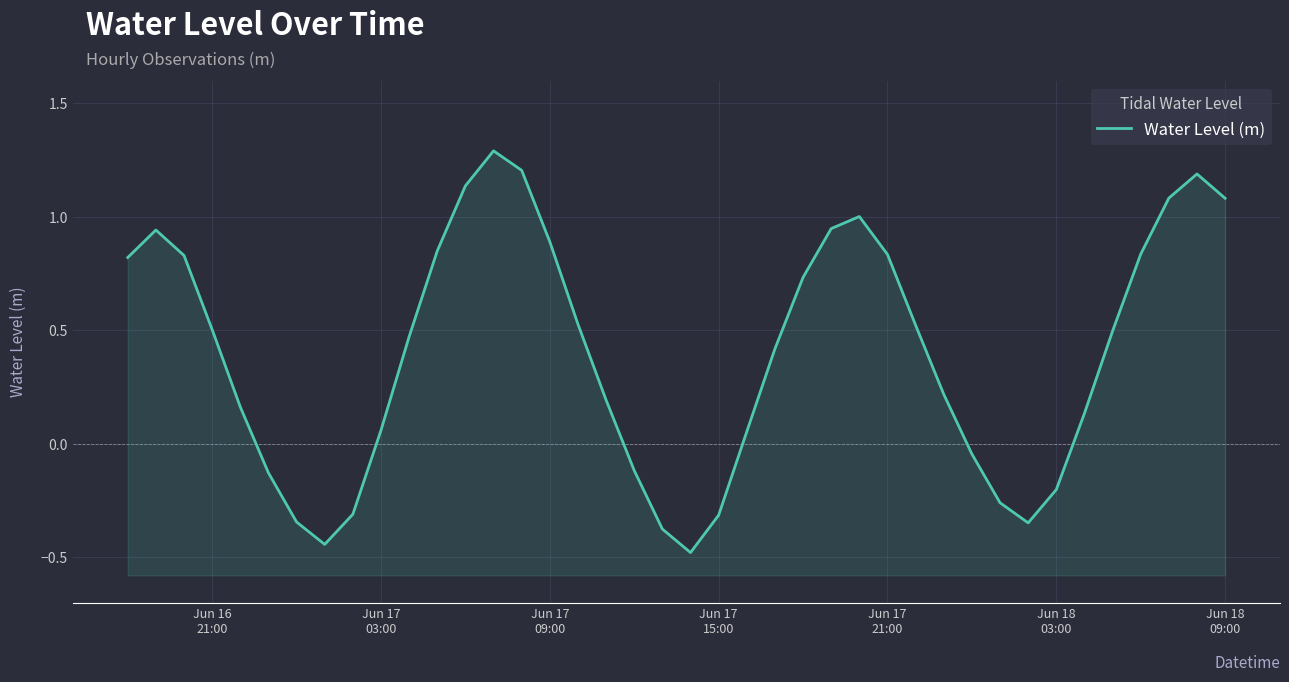

What is the average value?

0.4